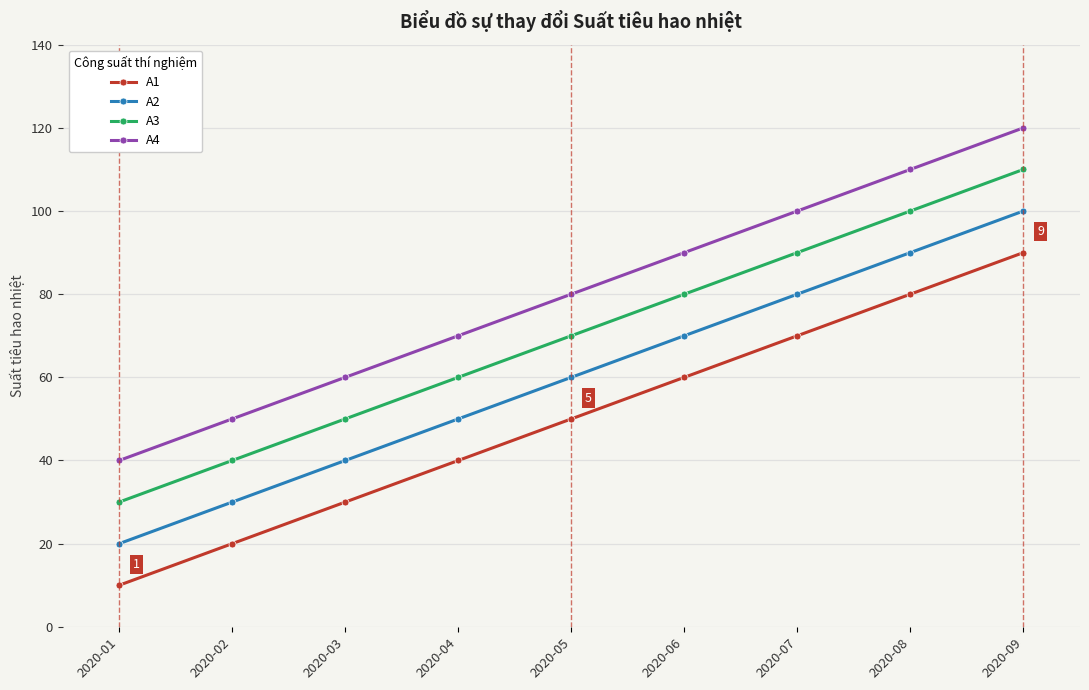

List the series in order of their overall mean, highest first.

A4, A3, A2, A1